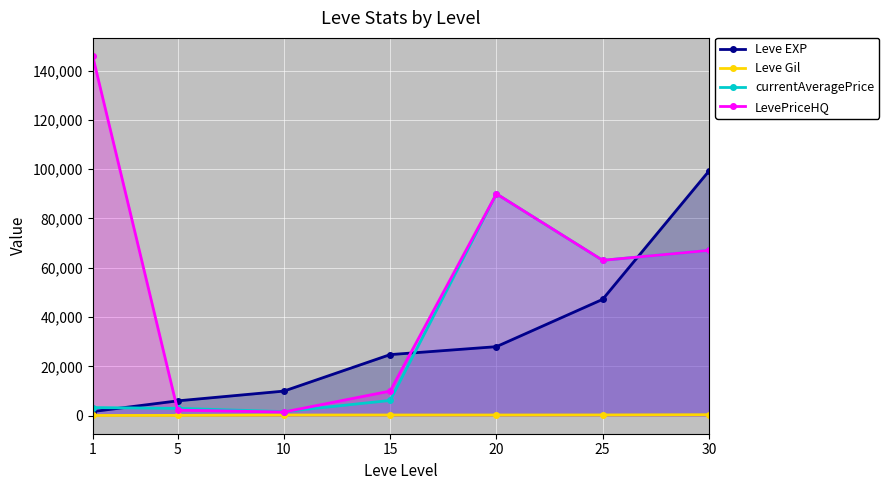

Reading left to right, extract all data points from this chart.

Leve EXP: 1690	6030	9990	24790	28010	47200	99220
Leve Gil: 112	140	288	293	293	317	413
currentAveragePrice: 3307	2996	1666	6200	89999	63029	67049
LevePriceHQ: 145946	2250	1500	10000	89999	63029	67049